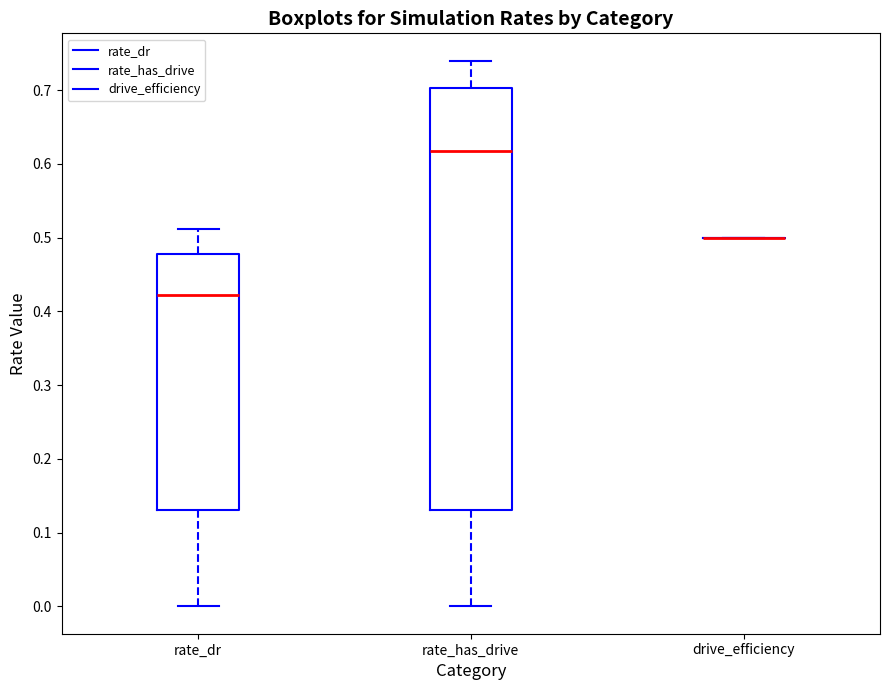

Which box is the tallest, from its lower edge to its upper edge?

rate_has_drive